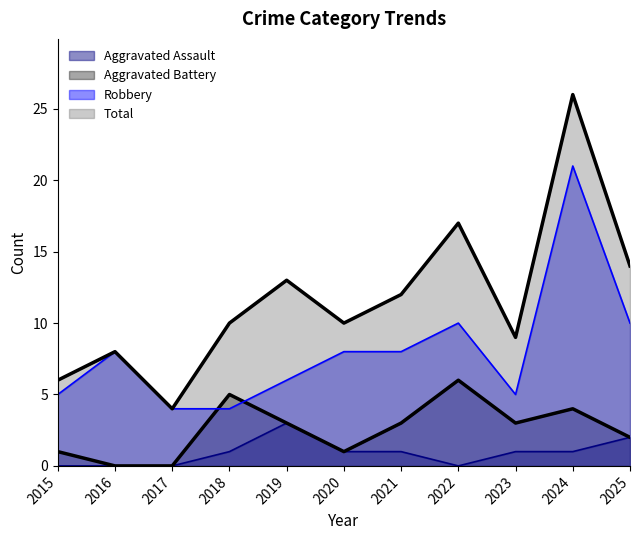

What is the difference between the second highest and minimum values in the Total series?

13